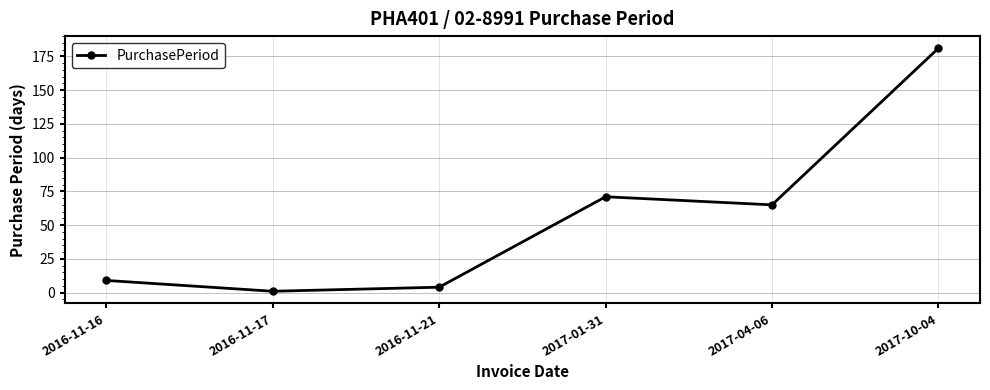

The chart shows a value of 43 at 2017-10-04. True or false?

False